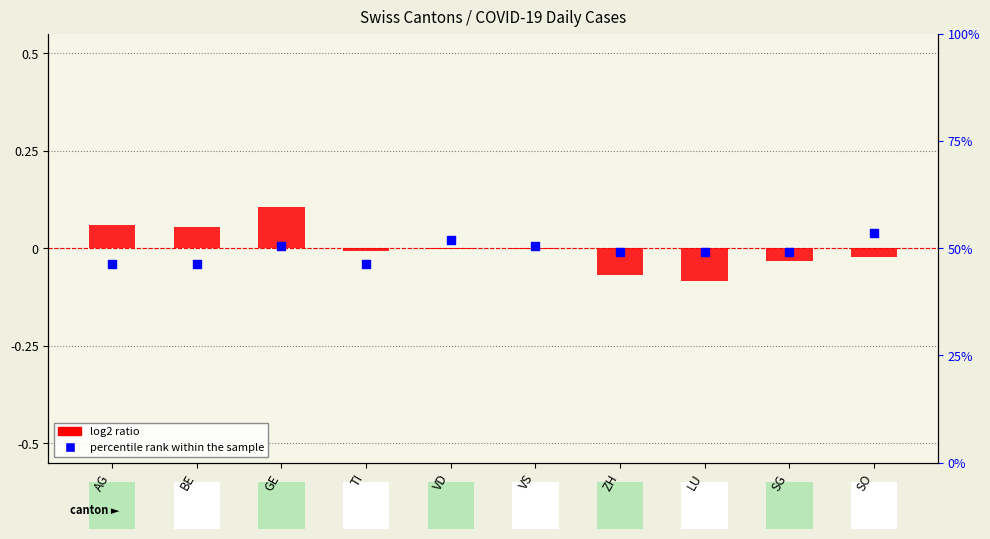

At how many categories does at least one series exceed 0?

6